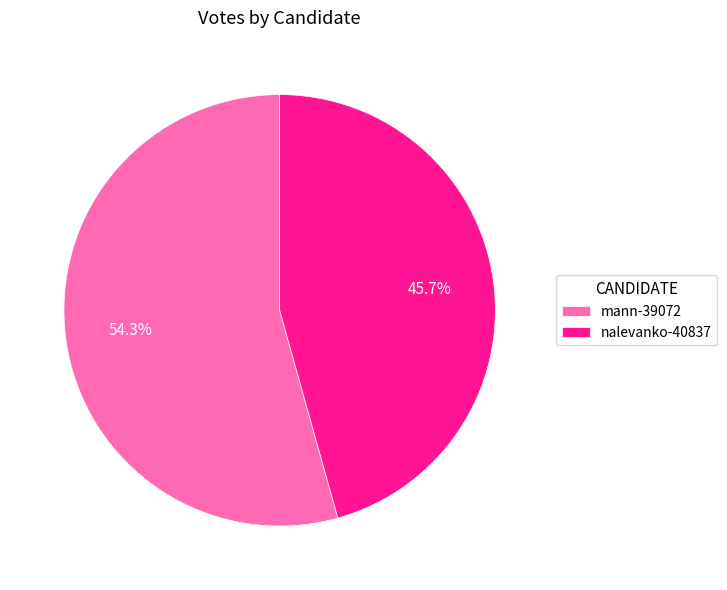

Which has a higher value, nalevanko-40837 or mann-39072?

mann-39072